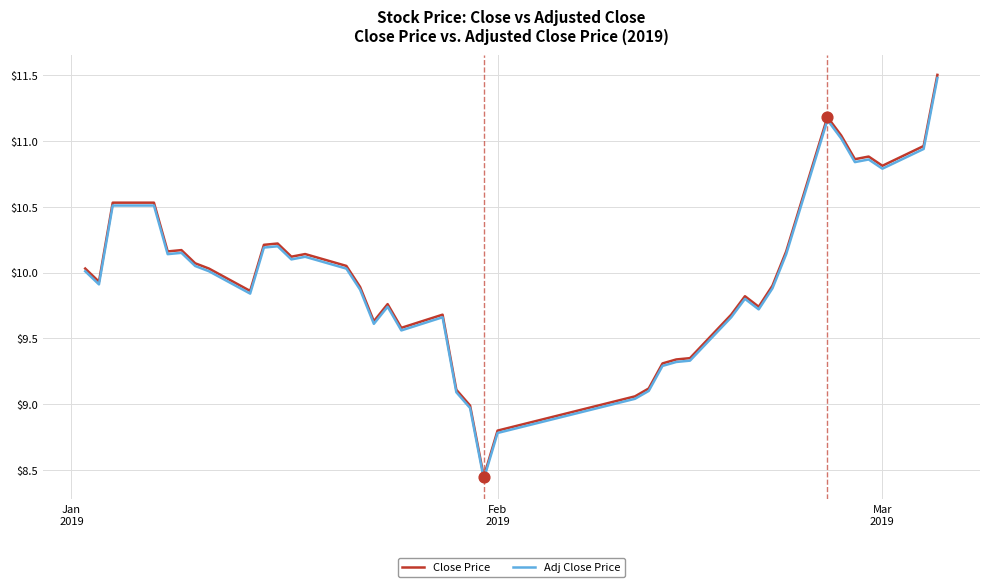

What is the highest value of the Adj Close Price series?

11.5